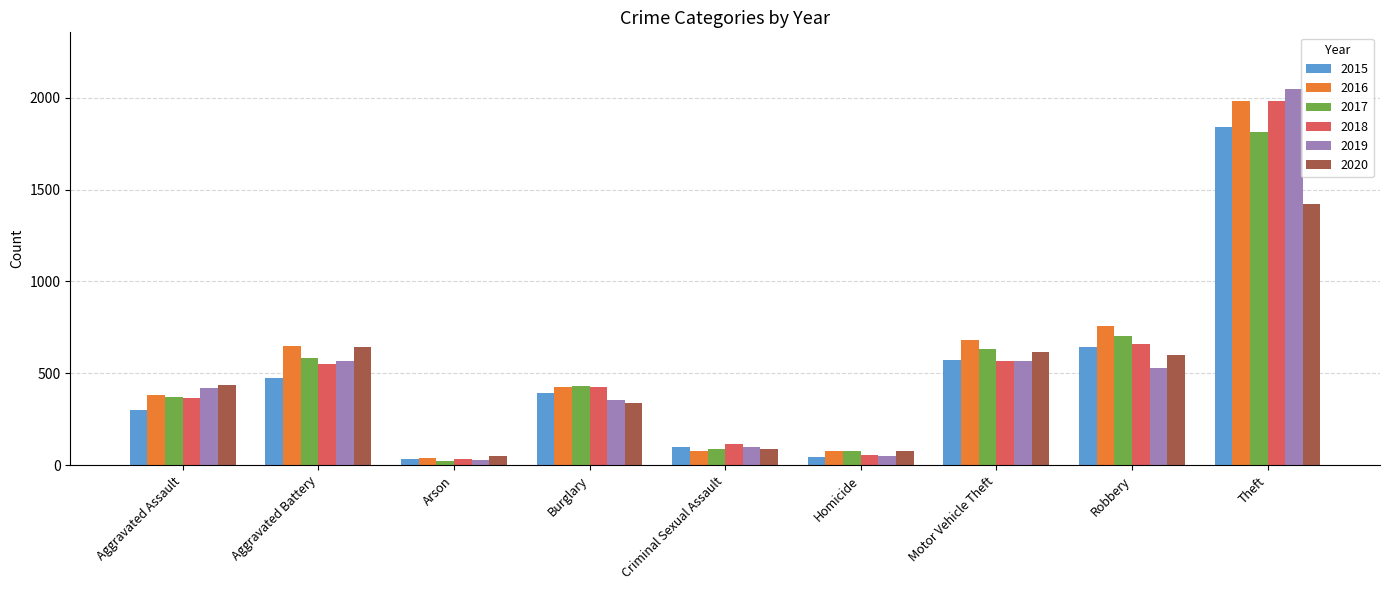

What are all the series names shown in the legend?

2015, 2016, 2017, 2018, 2019, 2020